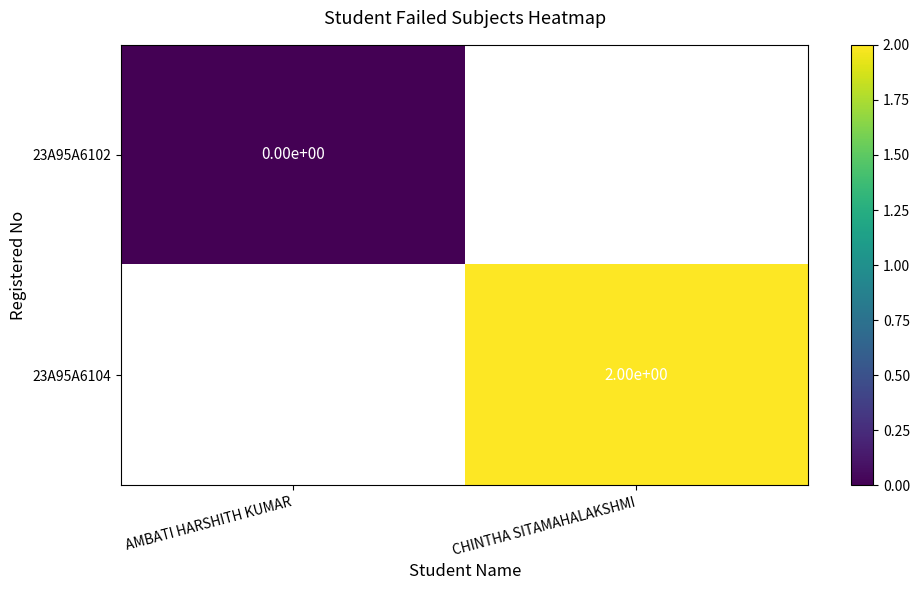

What is the maximum value shown in the chart?

2.0